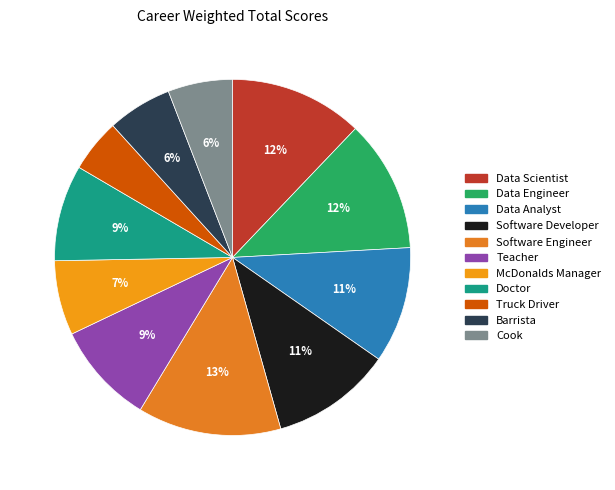

Does Data Analyst represent more than half of the total?

No